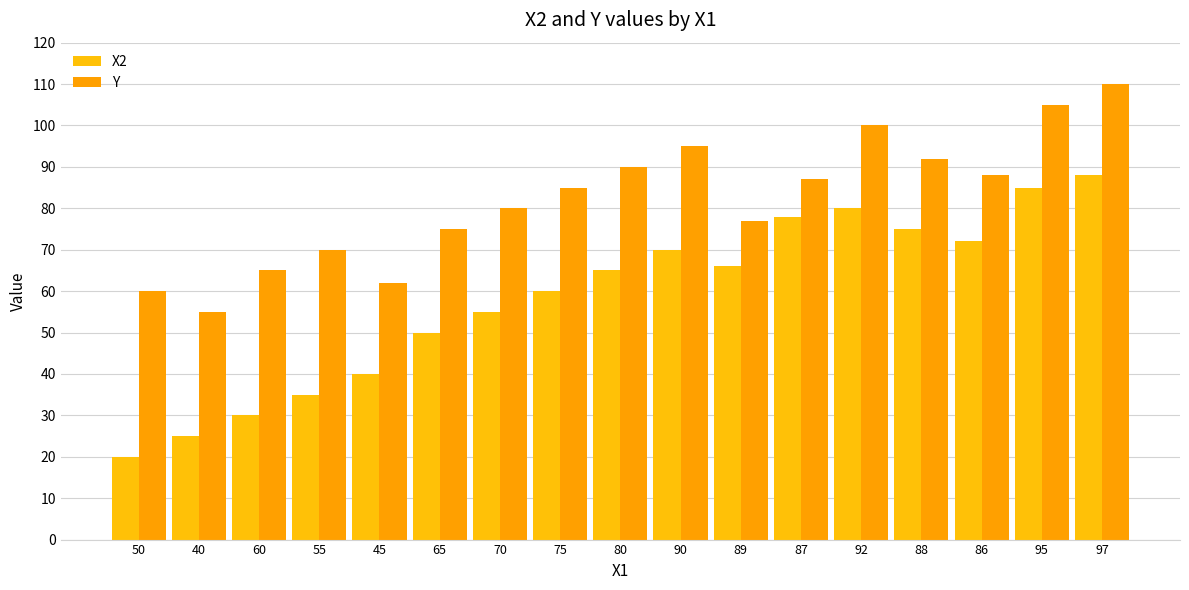

What is the maximum value for X2?

88